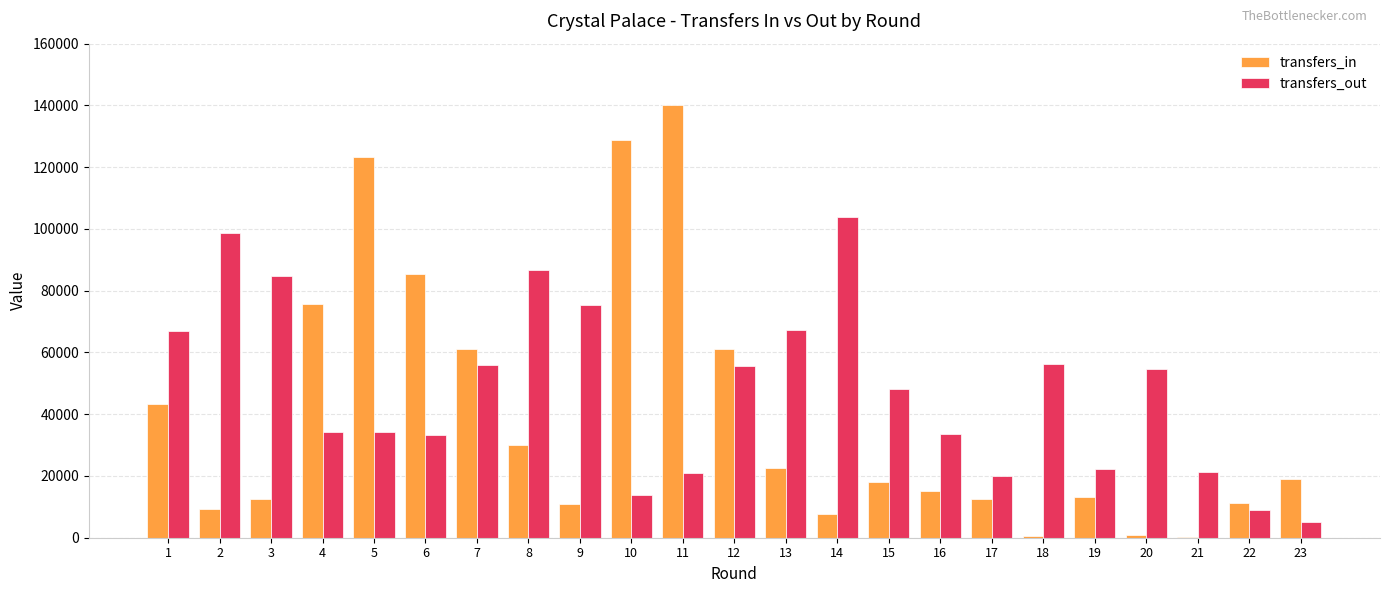

Which series has the widest spread of values?

transfers_in